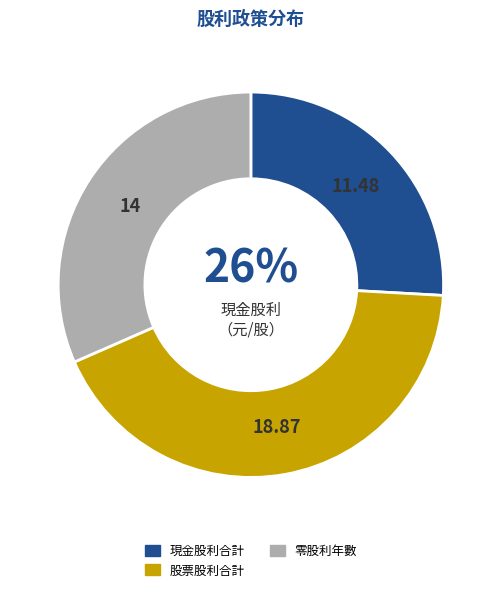

To the nearest percent, what is the average slice percentage?

33%